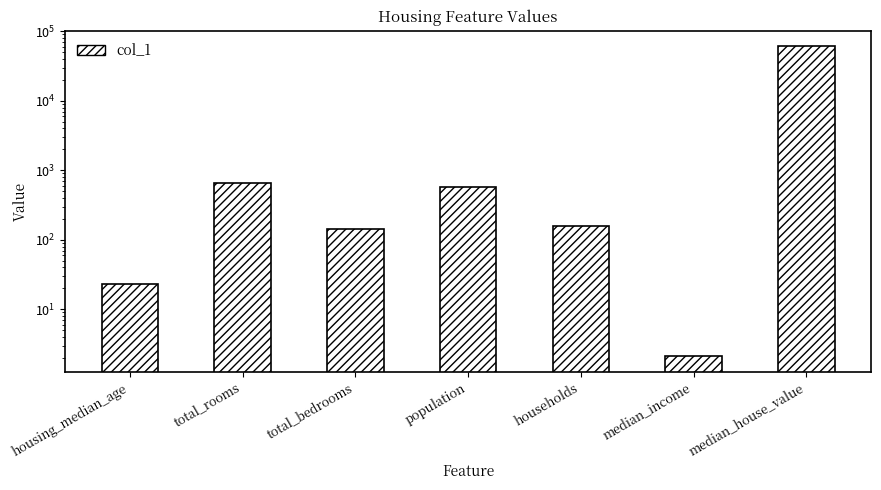

What is the value of the 7th bar from the left?

61000.0